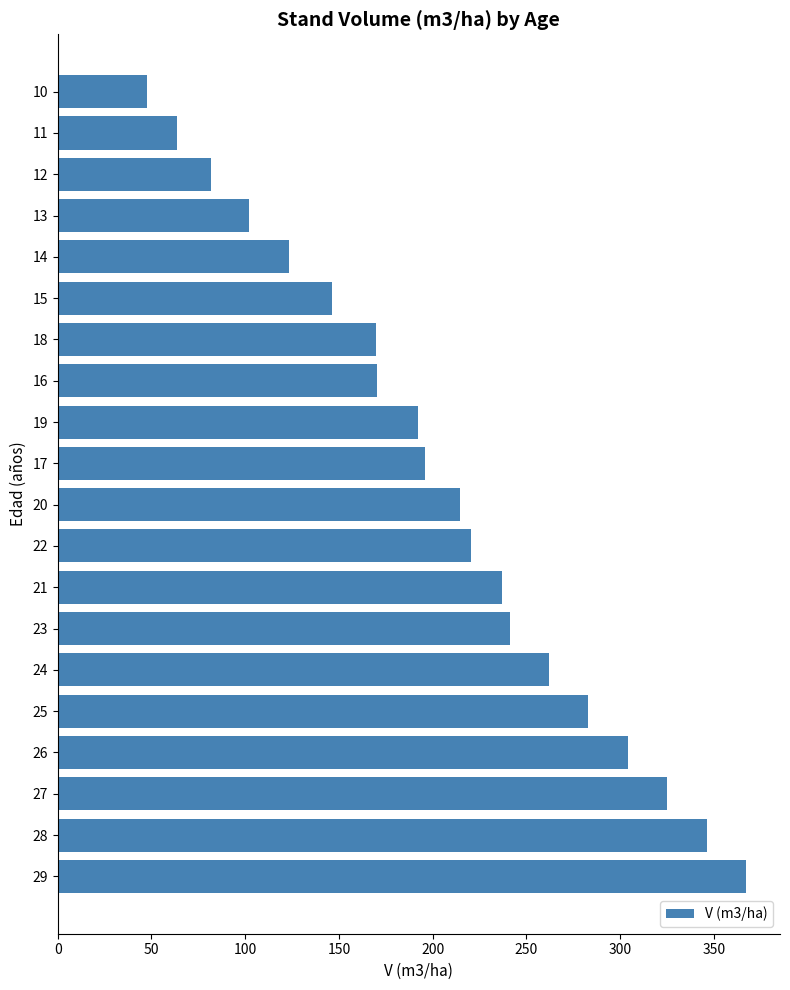

Count the number of data series in this chart.

1